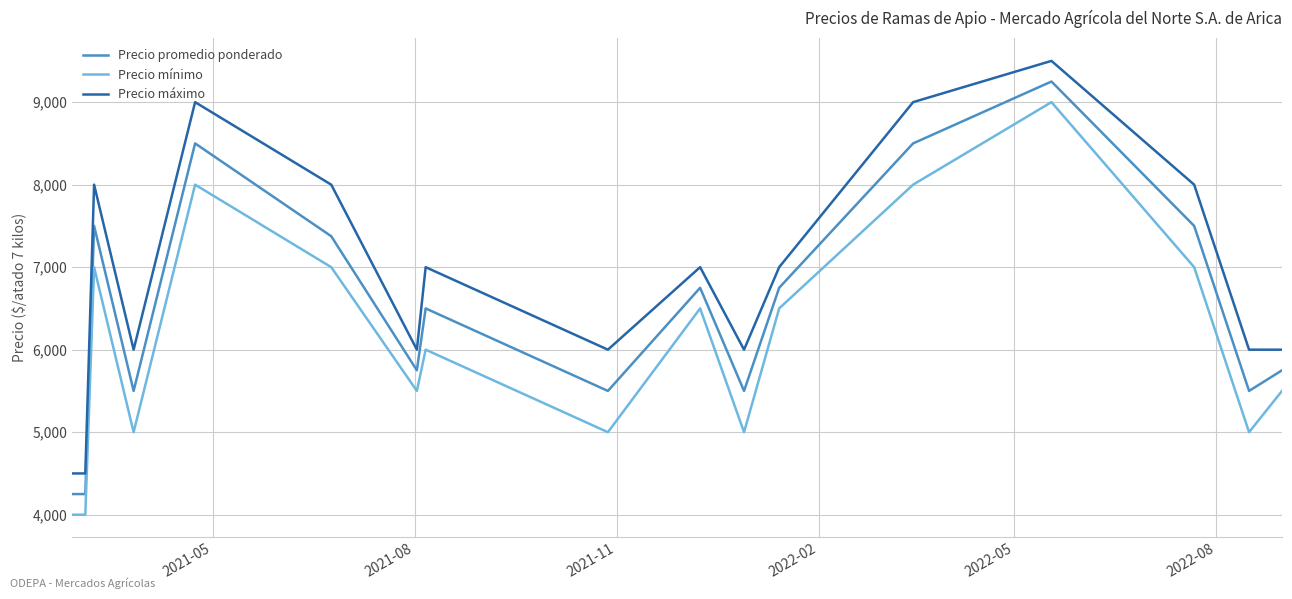

True or false: Precio promedio ponderado and Precio máximo intersect in this chart.

False